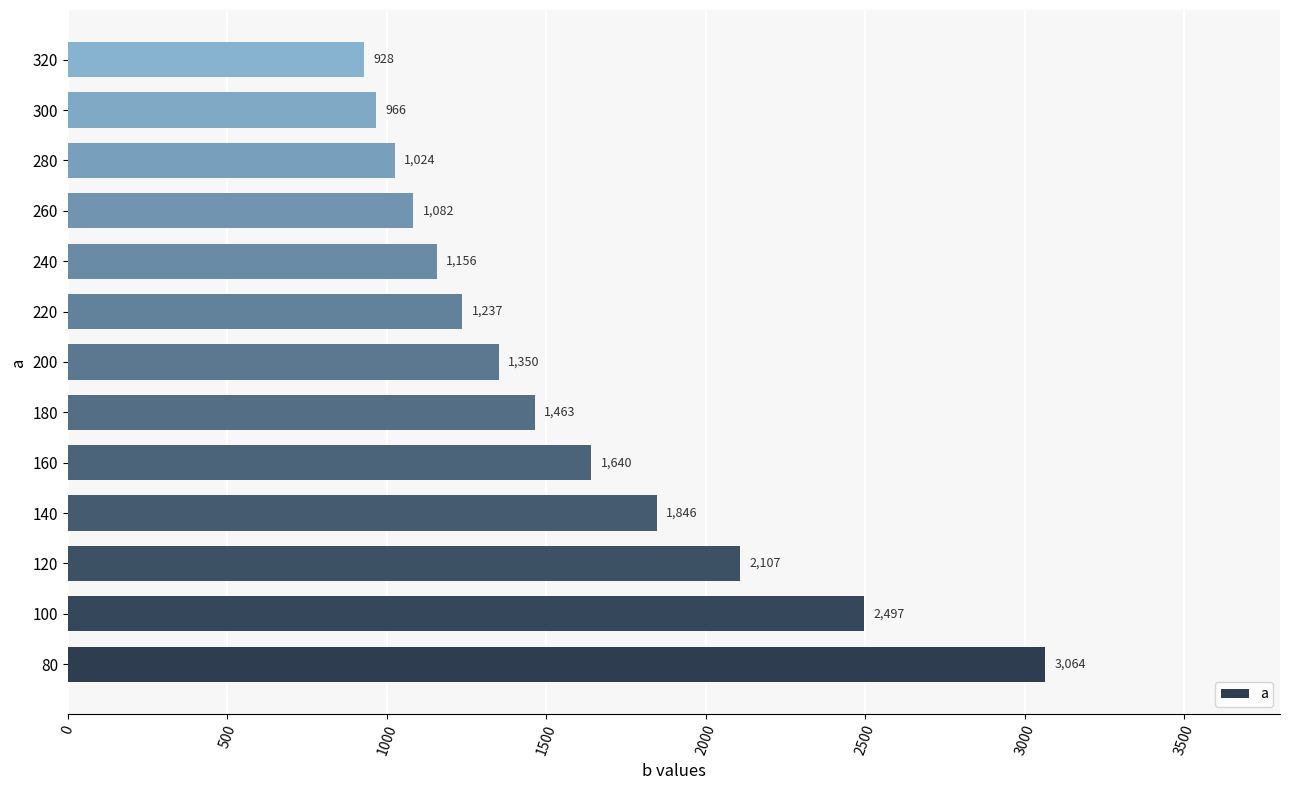

Which has a higher value, 100 or 200?

100